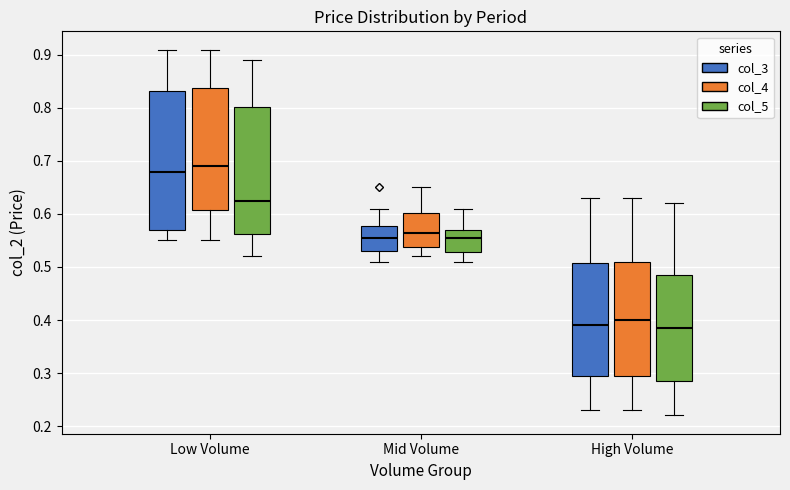

Where does the lower whisker of the box for High Volume (col_4) end on the y-axis? The values are not printed on the chart, so give them approximately, as read against the axis.

0.23